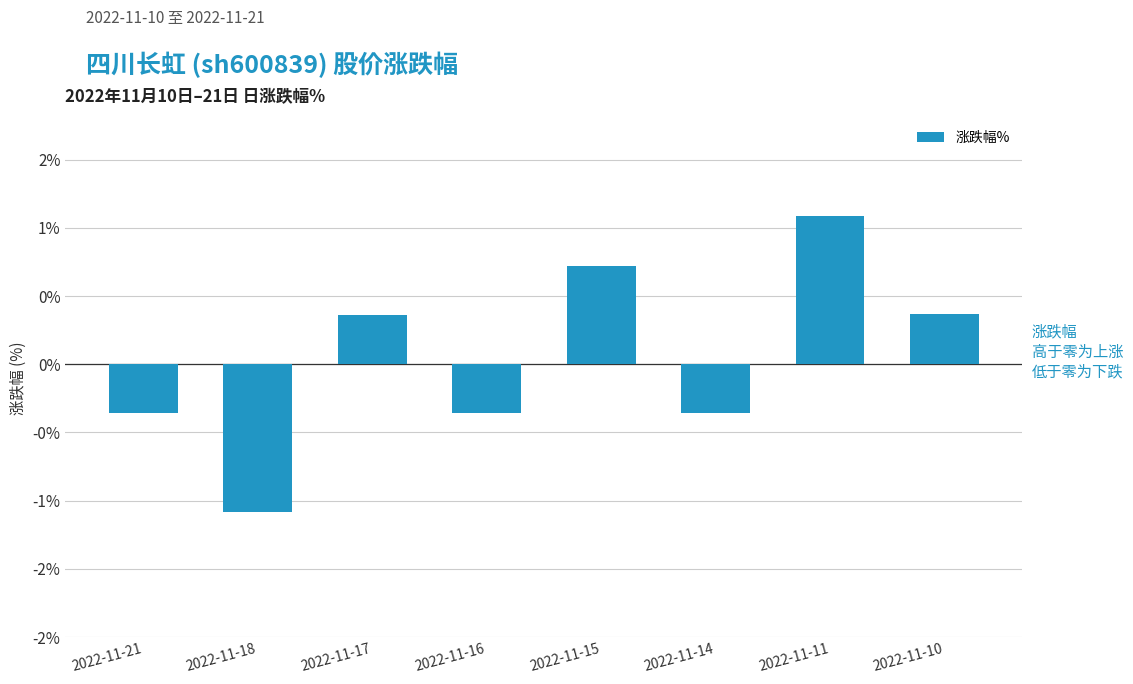

What is the difference between the maximum and second lowest values?

1.5